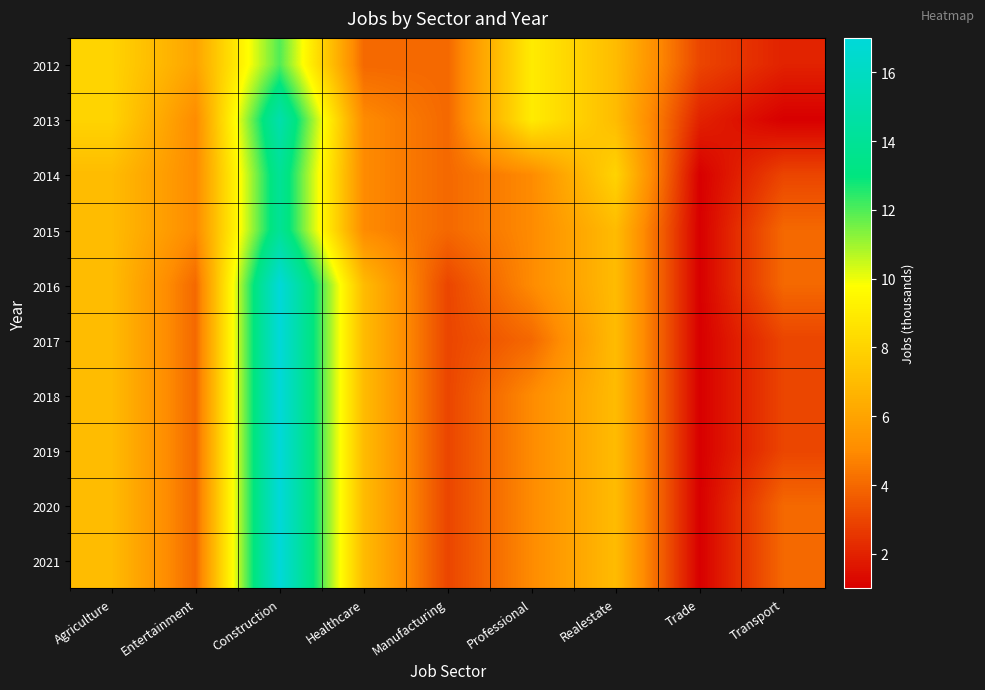

Rank the series at Manufacturing from lowest to highest value.

2016, 2017, 2018, 2019, 2020, 2021, 2012, 2013, 2014, 2015